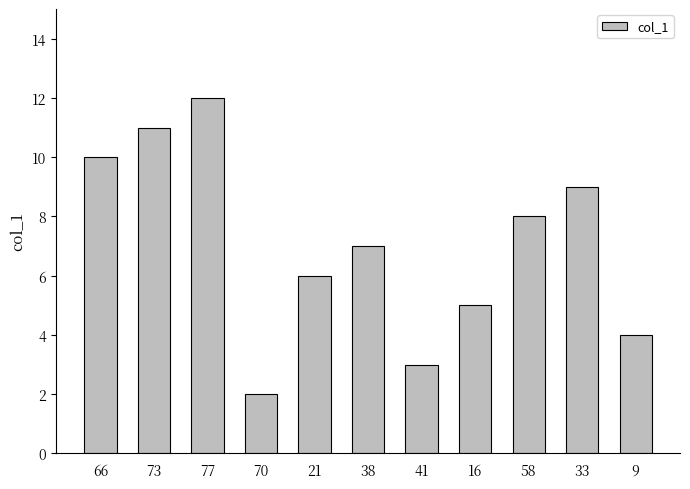

Which label corresponds to the smallest value in the chart?

70